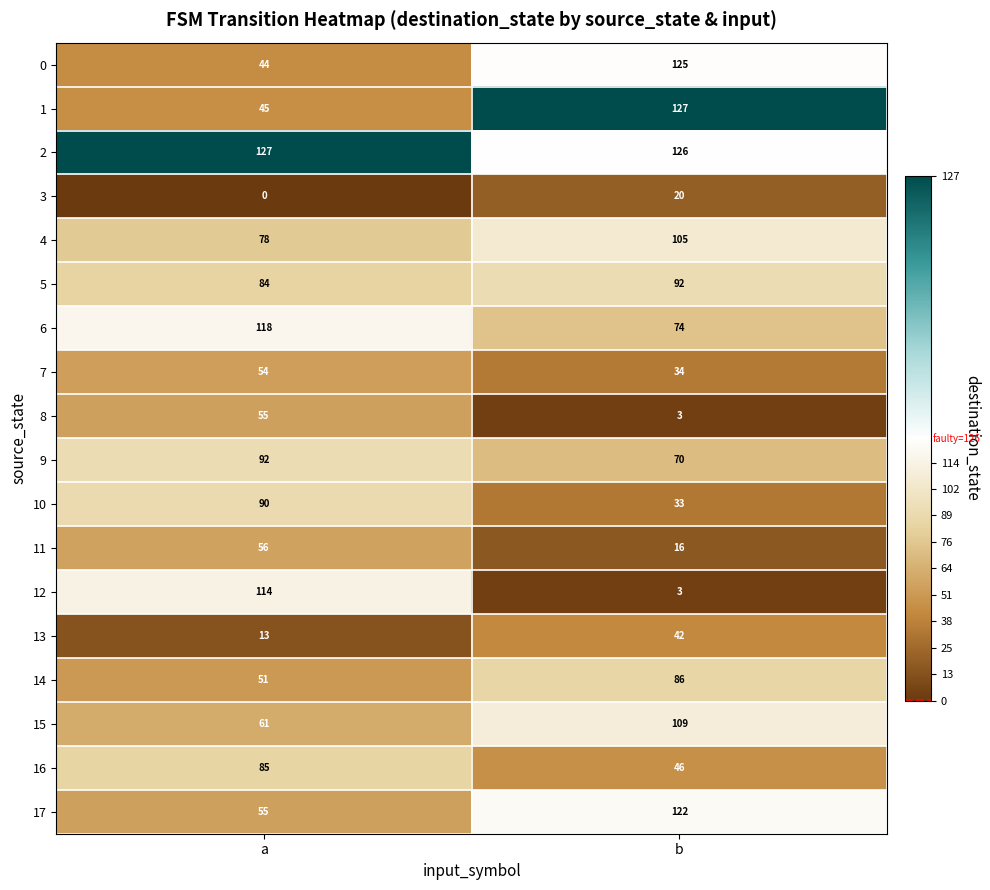

Which series has the widest spread of values?

12